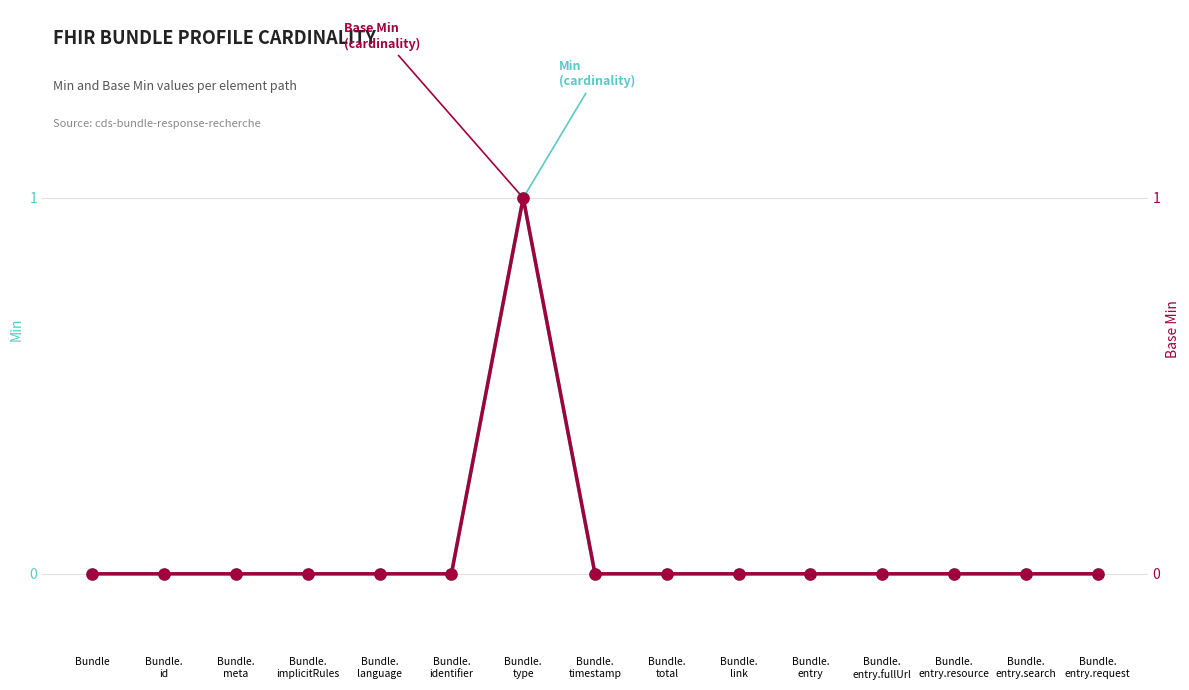

What are all the series names shown in the legend?

Min, Base Min